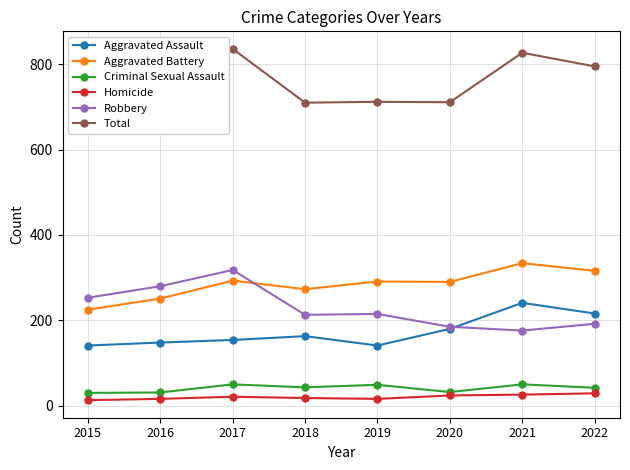

What is the value of the Aggravated Battery point at the 7th from the left?

334